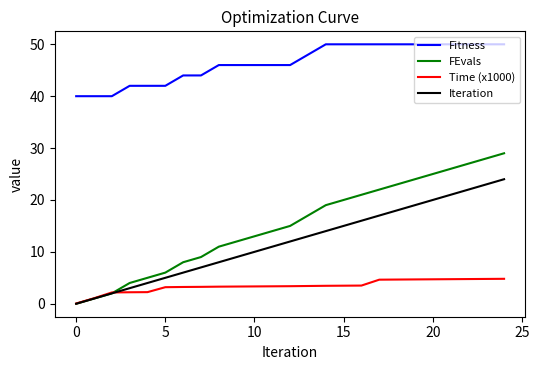

Rank the series by their maximum value, from highest to lowest.

Fitness, FEvals, Iteration, Time (x1000)